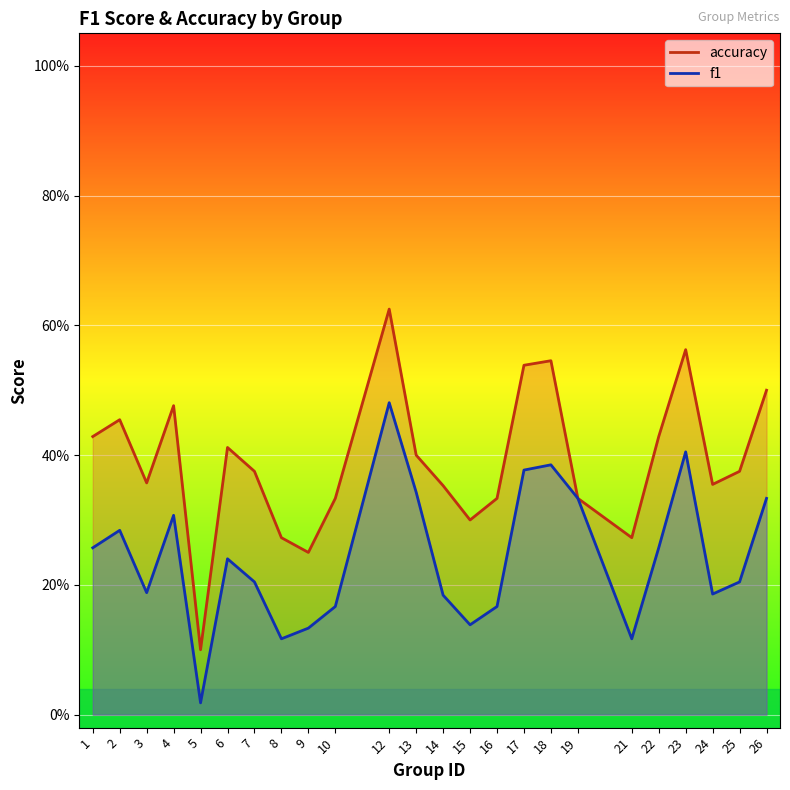

What are all the series names shown in the legend?

f1, accuracy